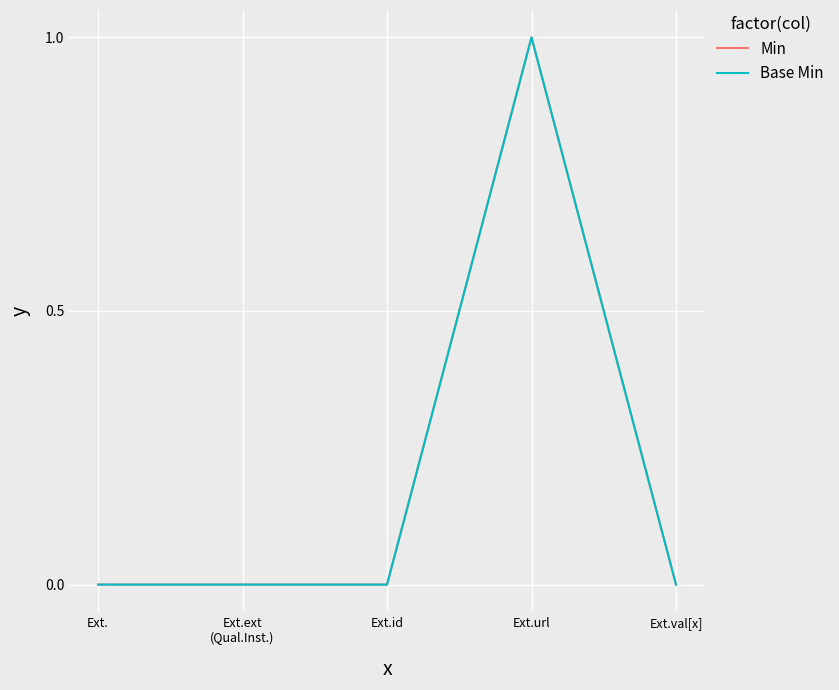

True or false: Min has a value of 0 at Ext.id.

True